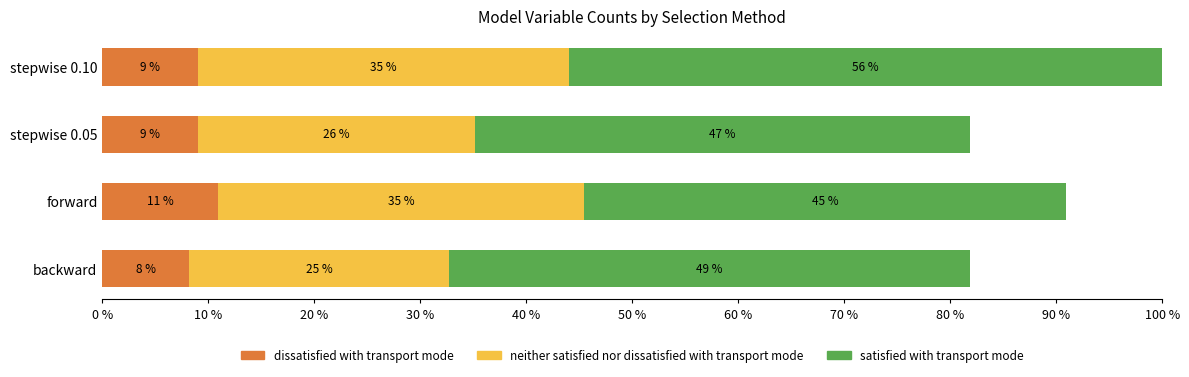

At which category is the sum across all series the highest?

stepwise 0.10